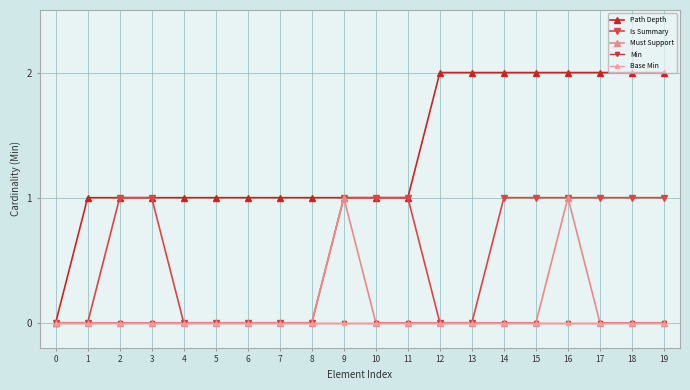

Is this an area chart (filled region under the line)?

No